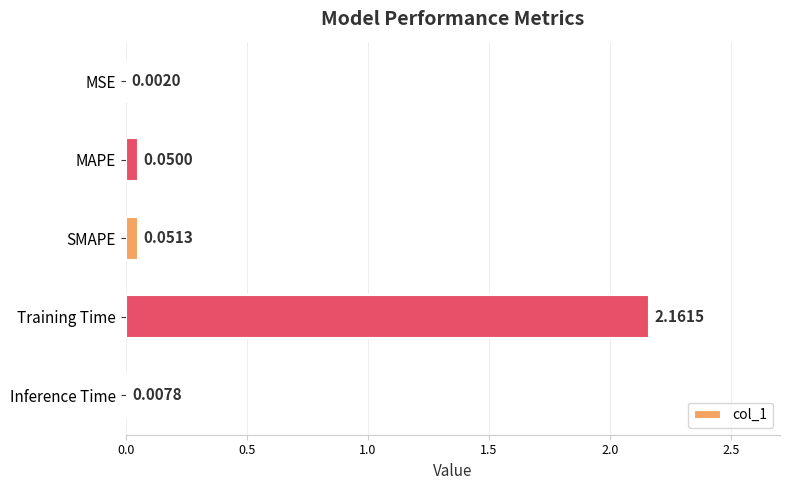

Where is the data nearest to the value 1?

SMAPE